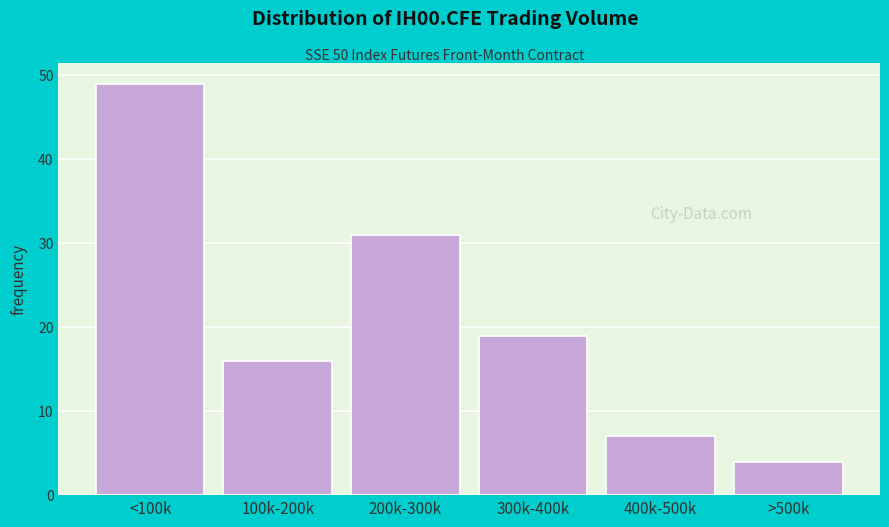

Reading right to left, list all the values displayed in this chart.

>500k=4	400k-500k=7	300k-400k=19	200k-300k=31	100k-200k=16	<100k=49